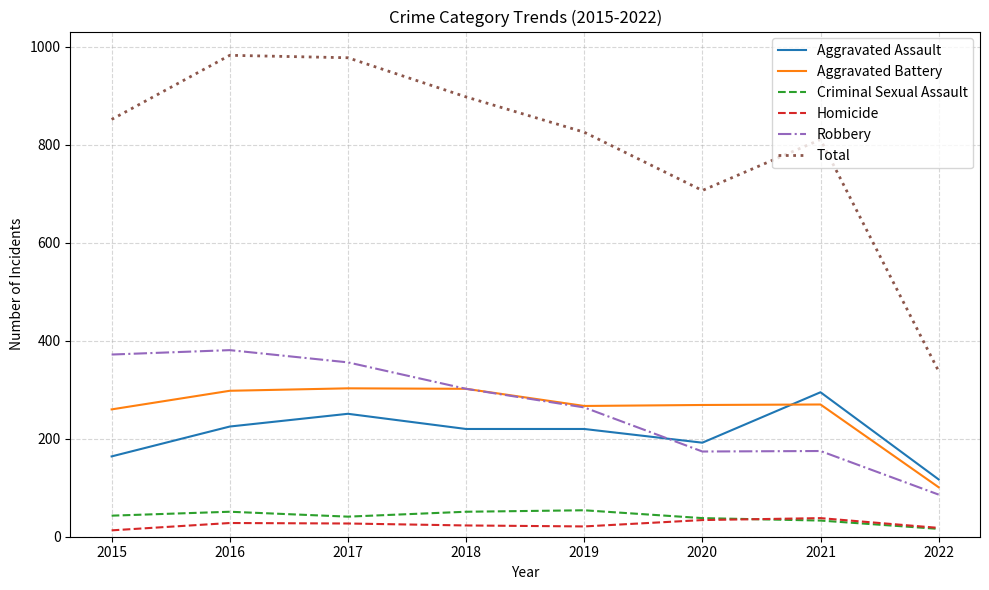

What is the average value of the Robbery series?

264